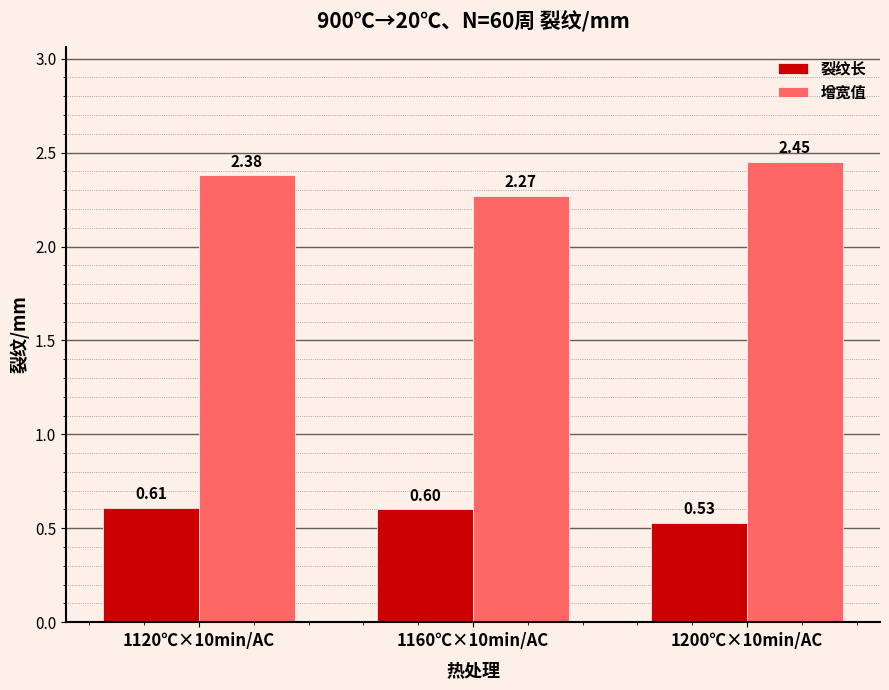

How many bars are there in each group?

2